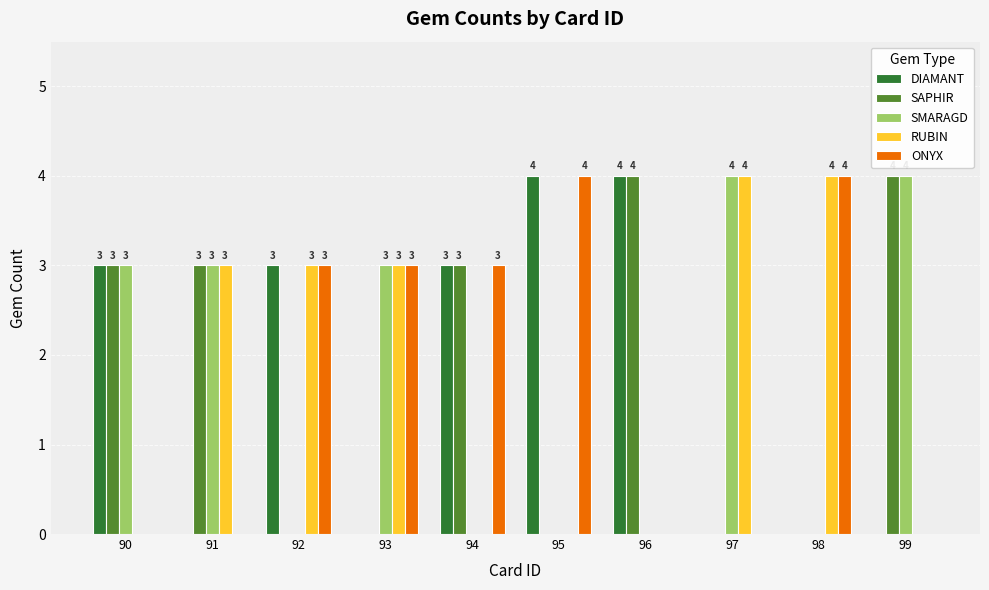

What is the maximum value shown in the chart?

4